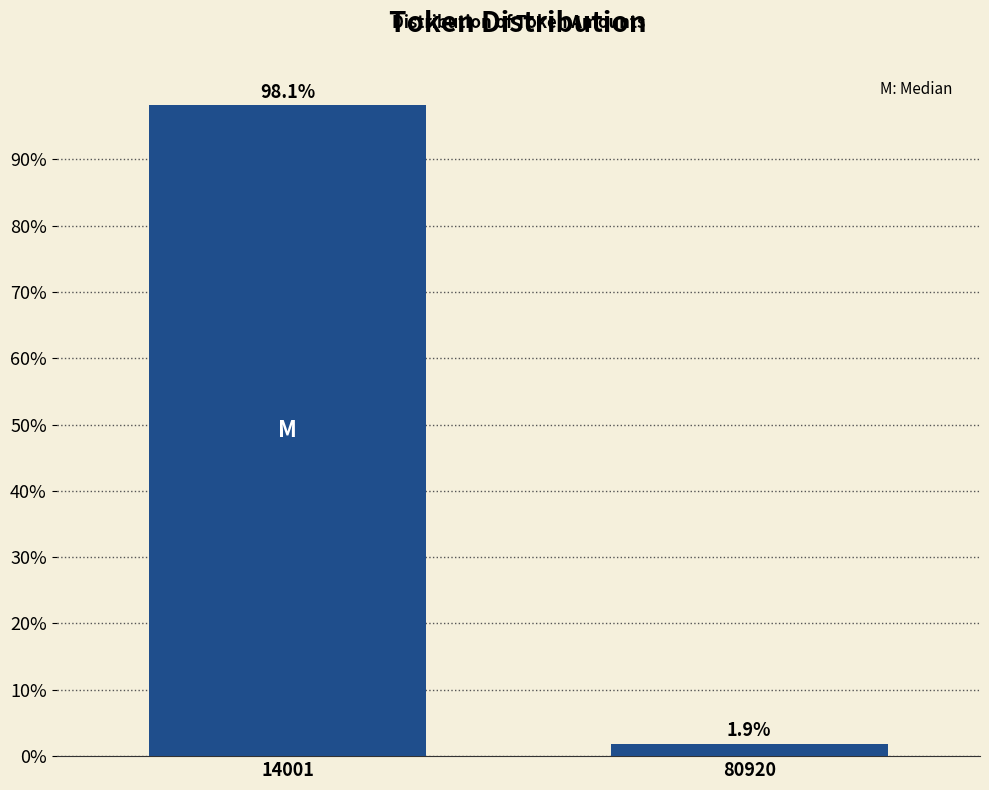

Reading left to right, what are all the values shown in this chart?

14001=98.1	80920=1.9